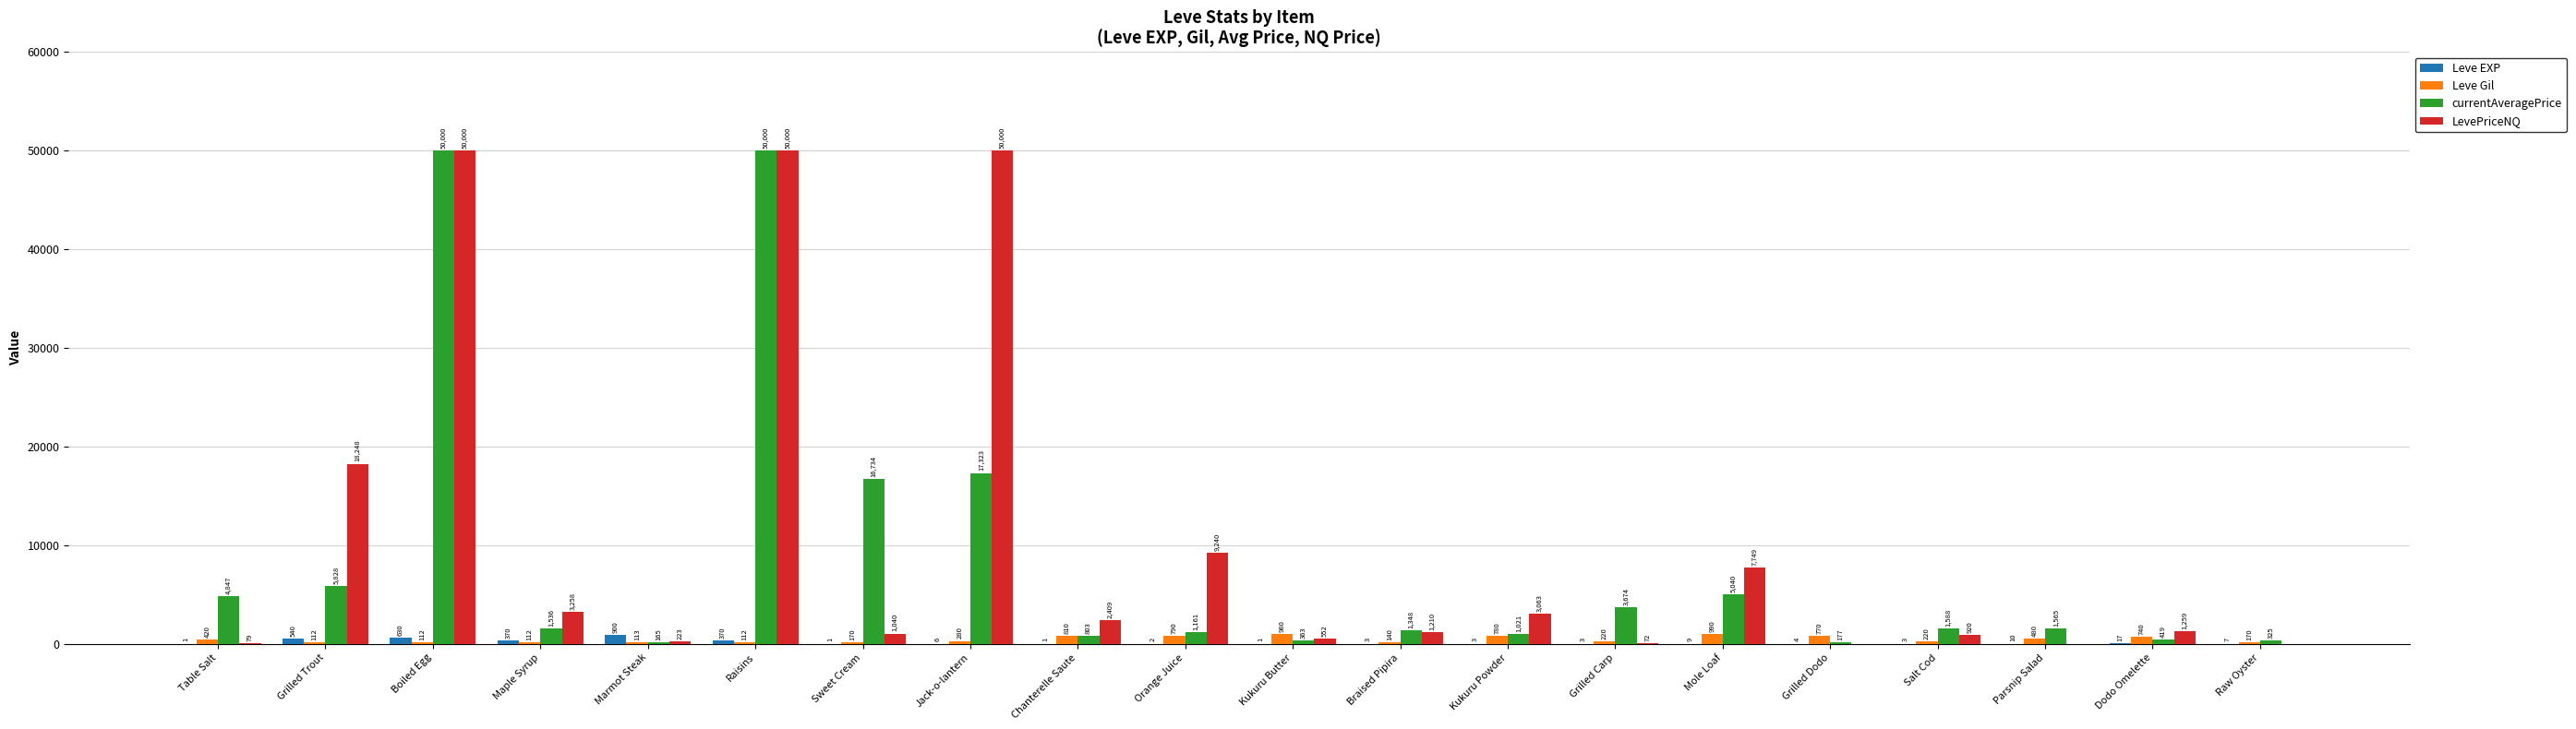

Reading left to right, extract all data points from this chart.

Leve EXP: Table Salt=1	Grilled Trout=540	Boiled Egg=630	Maple Syrup=370	Marmot Steak=900	Raisins=370	Sweet Cream=1	Jack-o-lantern=6	Chanterelle Saute=1	Orange Juice=2	Kukuru Butter=1	Braised Pipira=3	Kukuru Powder=3	Grilled Carp=3	Mole Loaf=9	Grilled Dodo=4	Salt Cod=3	Parsnip Salad=10	Dodo Omelette=17	Raw Oyster=7
Leve Gil: Table Salt=420	Grilled Trout=112	Boiled Egg=112	Maple Syrup=112	Marmot Steak=113	Raisins=112	Sweet Cream=170	Jack-o-lantern=280	Chanterelle Saute=810	Orange Juice=790	Kukuru Butter=980	Braised Pipira=140	Kukuru Powder=780	Grilled Carp=220	Mole Loaf=990	Grilled Dodo=770	Salt Cod=220	Parsnip Salad=480	Dodo Omelette=740	Raw Oyster=170
currentAveragePrice: Table Salt=4847	Grilled Trout=5828	Boiled Egg=50000	Maple Syrup=1536	Marmot Steak=165	Raisins=50000	Sweet Cream=16734	Jack-o-lantern=17323	Chanterelle Saute=803	Orange Juice=1161	Kukuru Butter=363	Braised Pipira=1348	Kukuru Powder=1021	Grilled Carp=3674	Mole Loaf=5040	Grilled Dodo=177	Salt Cod=1588	Parsnip Salad=1565	Dodo Omelette=419	Raw Oyster=325
LevePriceNQ: Table Salt=79	Grilled Trout=18248	Boiled Egg=50000	Maple Syrup=3258	Marmot Steak=223	Raisins=50000	Sweet Cream=1040	Jack-o-lantern=50000	Chanterelle Saute=2409	Orange Juice=9240	Kukuru Butter=552	Braised Pipira=1210	Kukuru Powder=3063	Grilled Carp=72	Mole Loaf=7749	Grilled Dodo=0	Salt Cod=920	Parsnip Salad=0	Dodo Omelette=1259	Raw Oyster=0